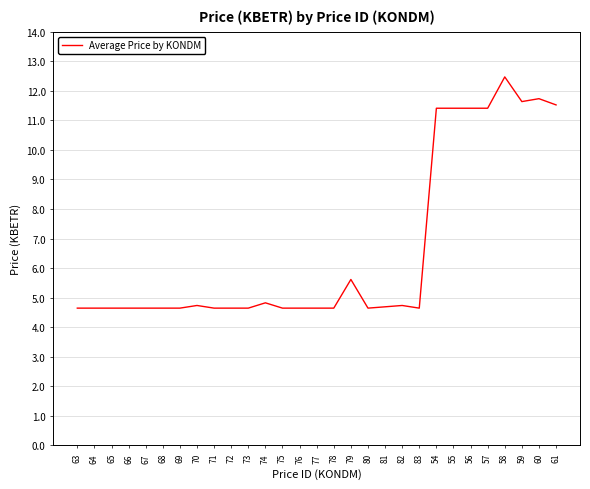

Does the chart display data point markers on the line(s)?

No